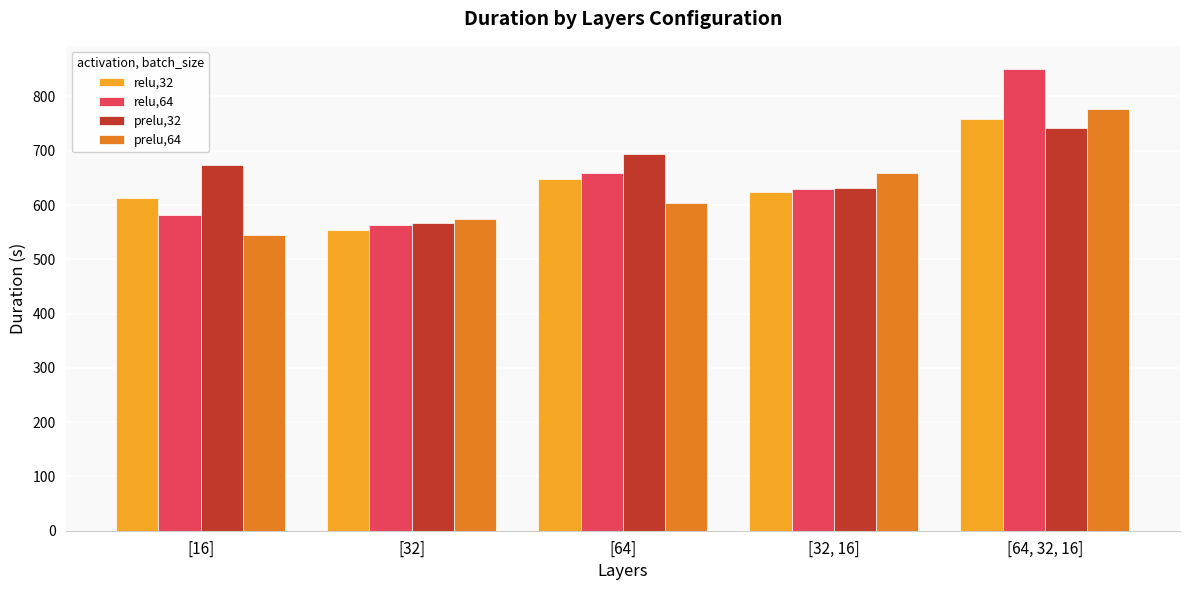

What is the difference between the maximum and minimum values in the prelu,32 series?

175.8